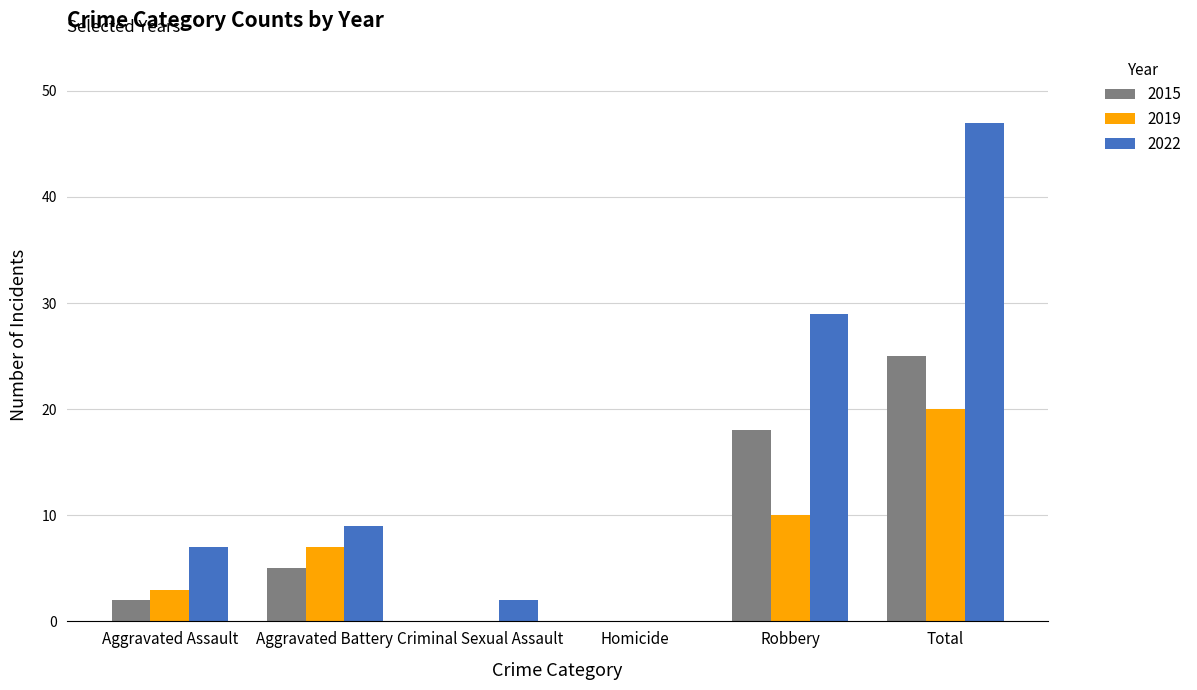

What value does the 2022 series have at Aggravated Battery?

9